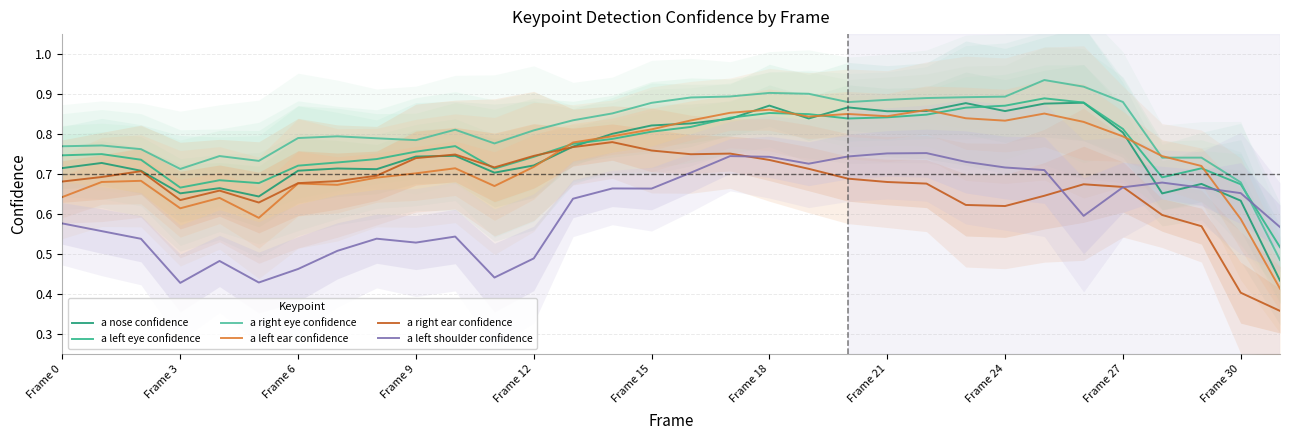

What is the label of the 17th point from the left?

16